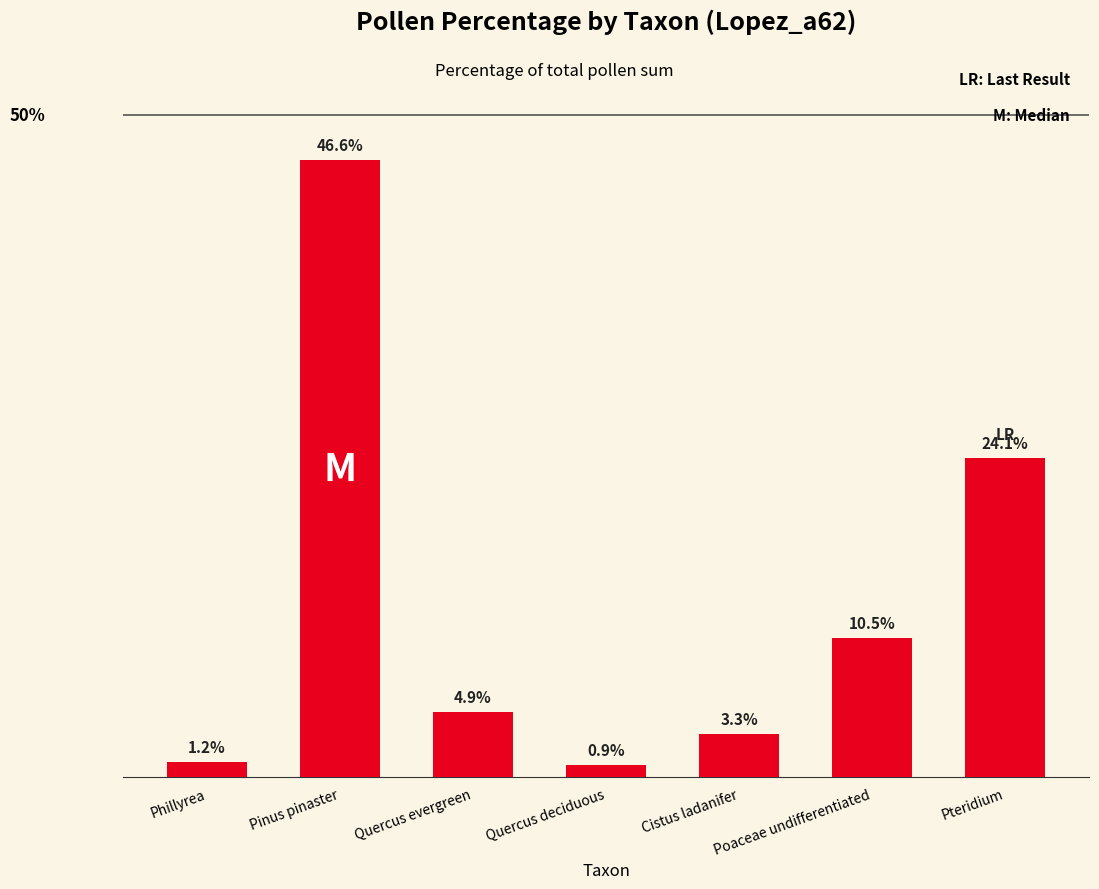

Which has a higher value, Phillyrea or Pteridium?

Pteridium